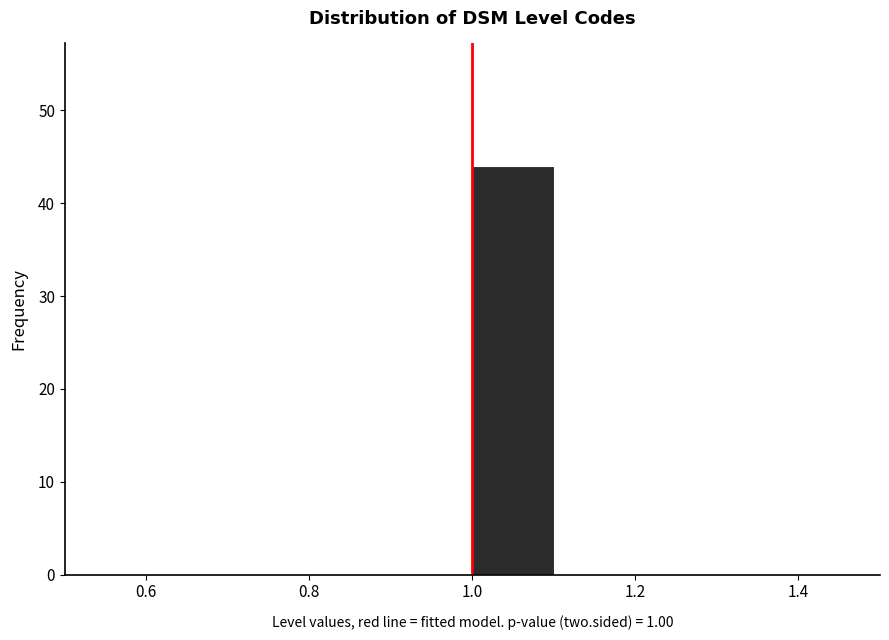

Reading left to right, transcribe this chart: for each bar, give the range it covers on the x-axis and its height. The values are not printed on the chart, so give them approximately, as read against the axis.

0.5 to 0.6: 0
0.6 to 0.7: 0
0.7 to 0.8: 0
0.8 to 0.9: 0
0.9 to 1.0: 0
1.0 to 1.1: 44
1.1 to 1.2: 0
1.2 to 1.3: 0
1.3 to 1.4: 0
1.4 to 1.5: 0